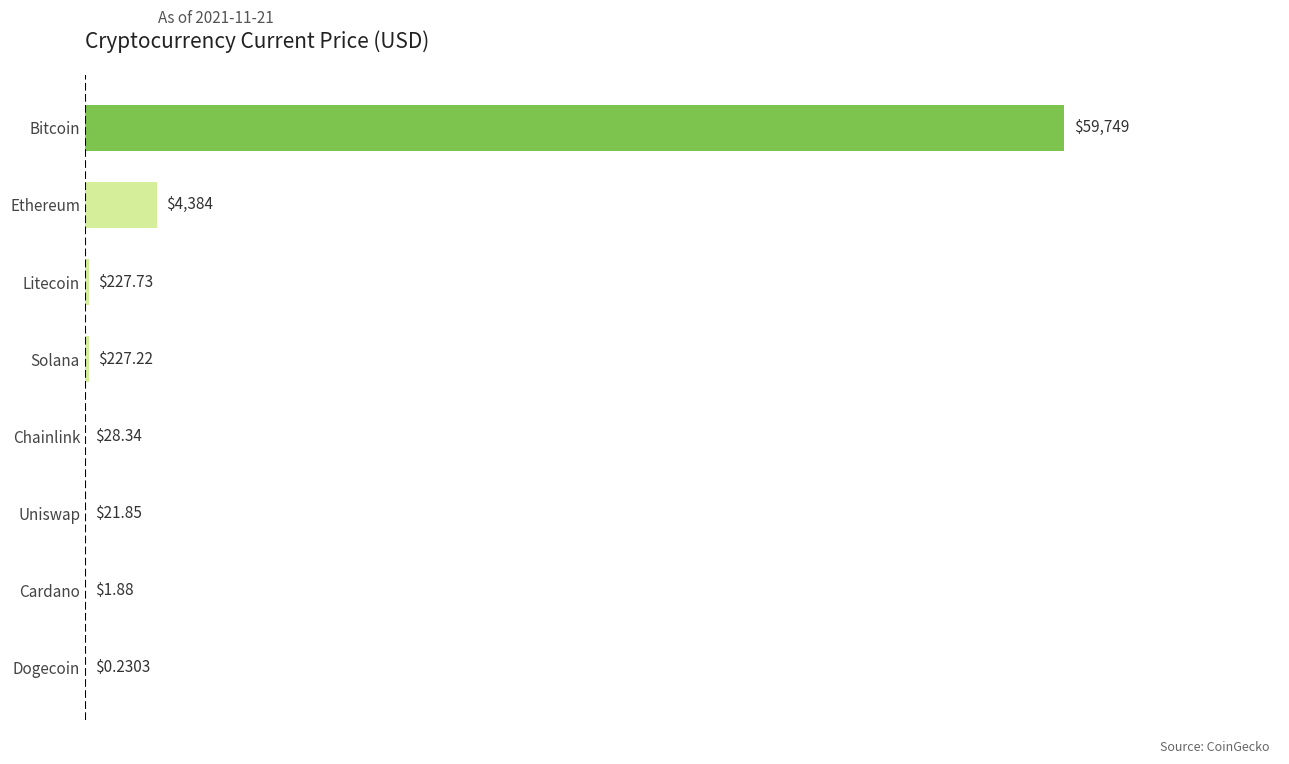

What is the change in value from Litecoin to Bitcoin?

+59521.3